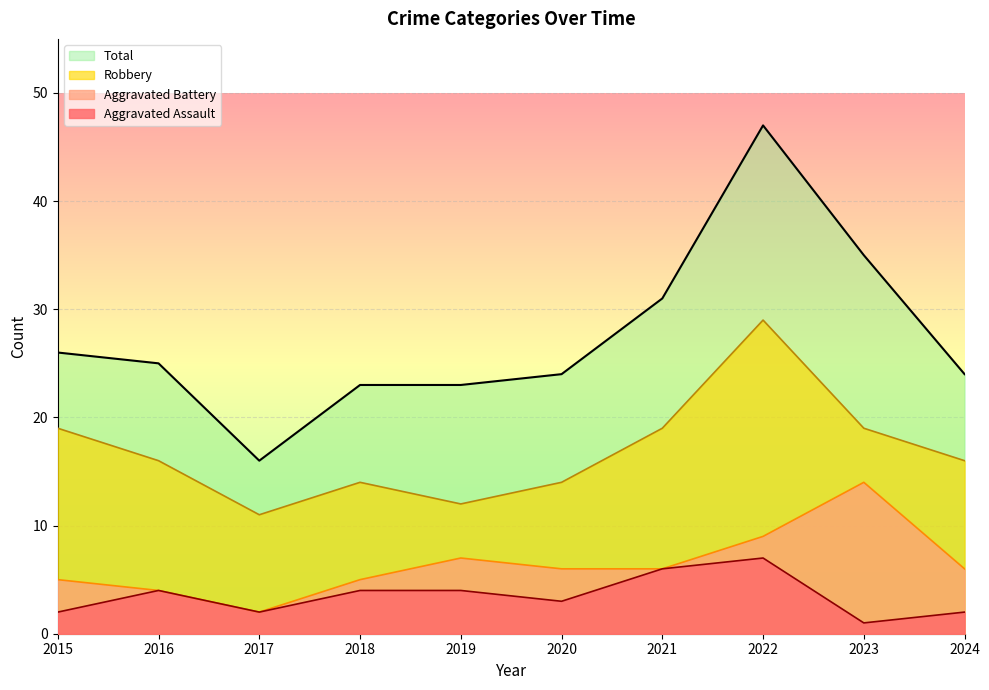

What is the average value of the Robbery series?

17